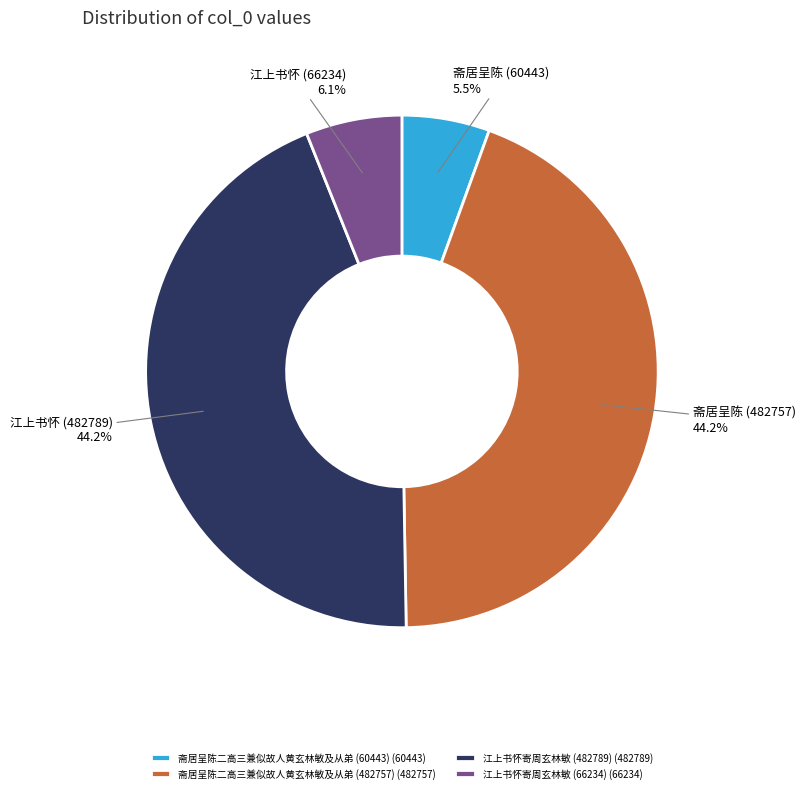

Is there a majority slice in this chart?

No